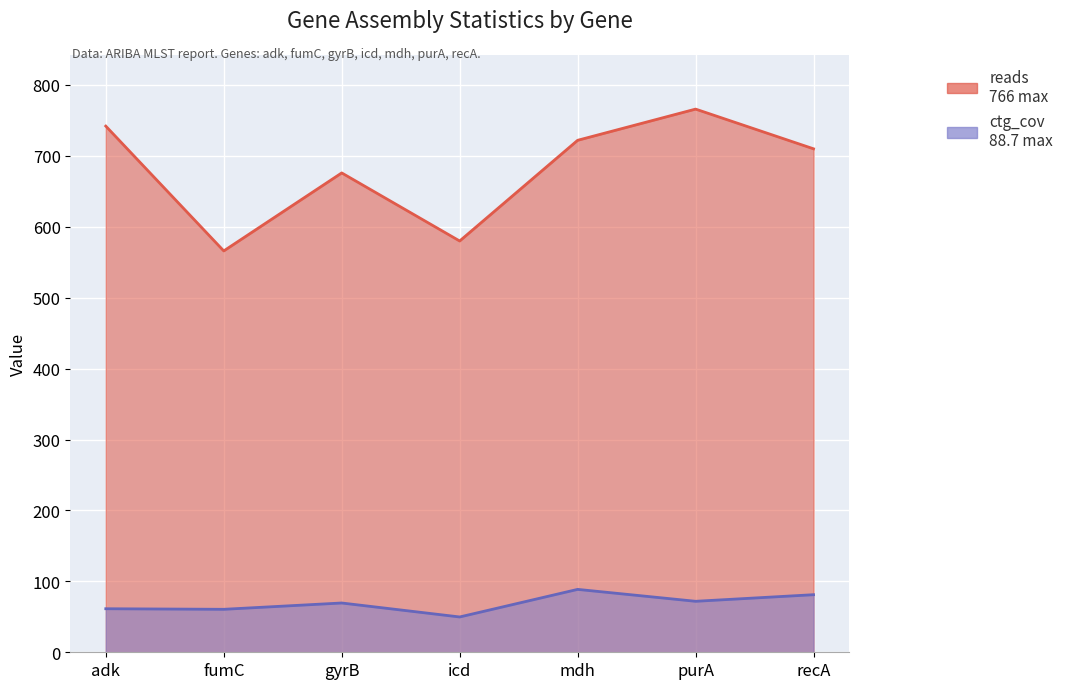

Reading right to left, list all the values displayed in this chart.

reads: recA=710.0	purA=766.0	mdh=722.0	icd=580.0	gyrB=676.0	fumC=566.0	adk=742.0
ctg_cov: recA=81.2	purA=71.9	mdh=88.7	icd=49.8	gyrB=69.5	fumC=60.6	adk=61.4